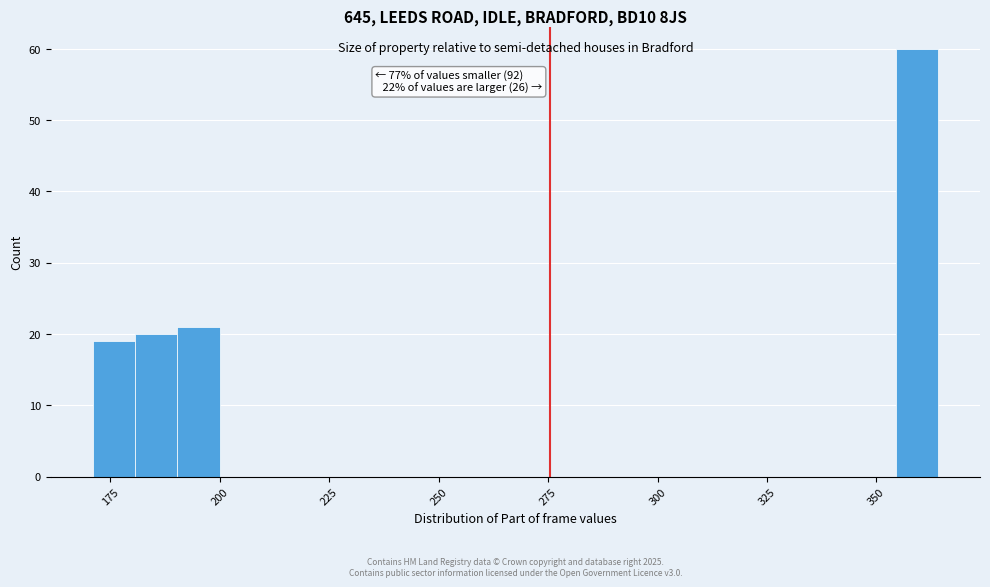

Read against the x-axis, roughly where is the centre of the tallest bar?

360